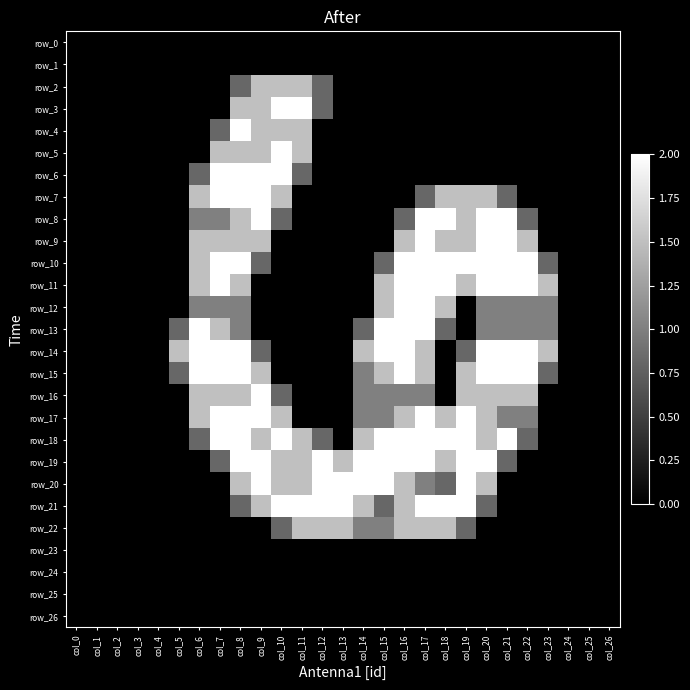

Which series has the largest range (max minus min)?

row_3